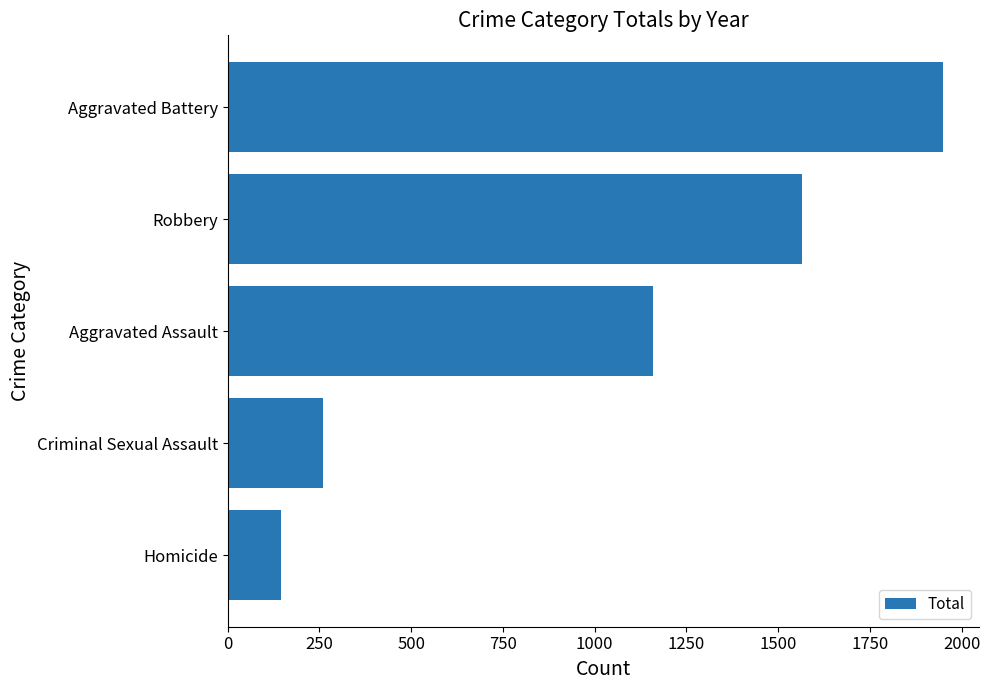

Rank the categories by value from lowest to highest.

Homicide, Criminal Sexual Assault, Aggravated Assault, Robbery, Aggravated Battery